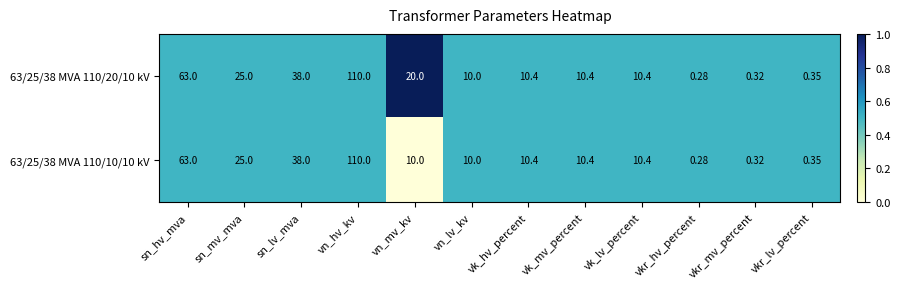

At which category is the sum across all series the highest?

vn_hv_kv